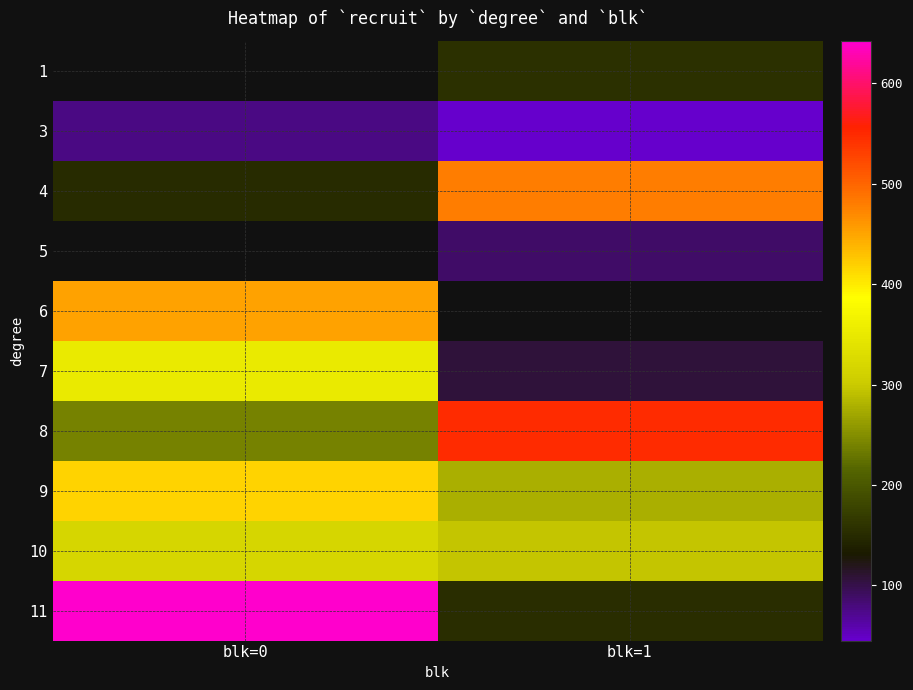

At which label is 7 closest to 230?

blk=1